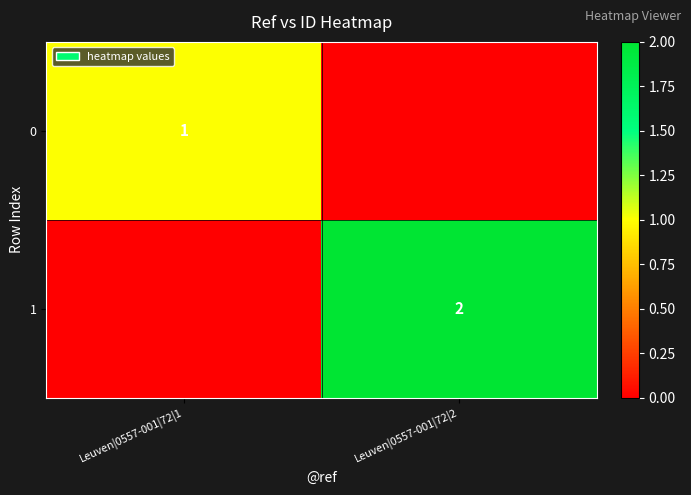

Is it true that 1 equals 1 at Leuven|0557-001|72|2?

False